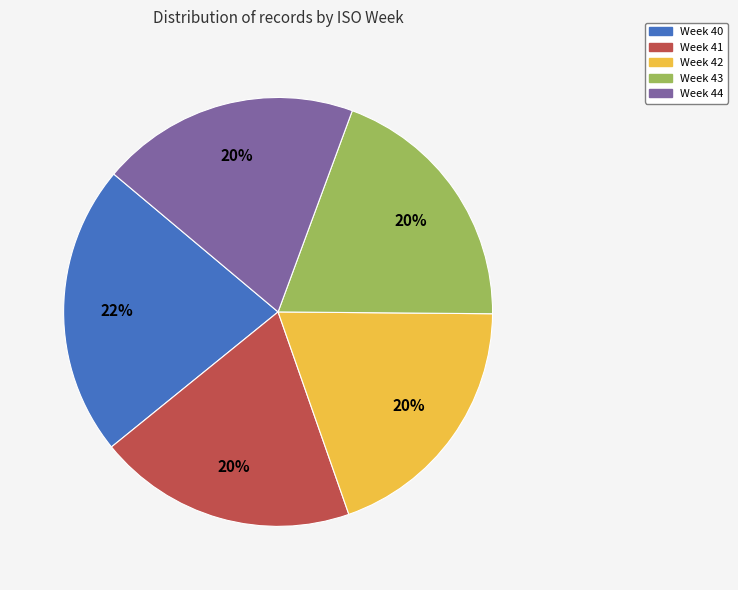

To the nearest percent, what portion does Week 42 represent?

20%